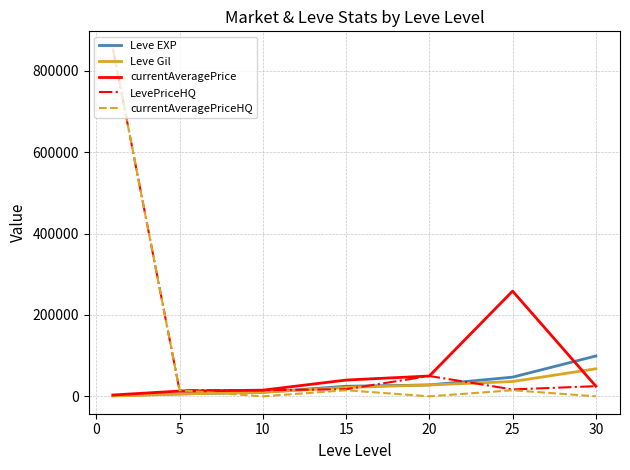

What is the highest value of the currentAveragePrice series?

258749